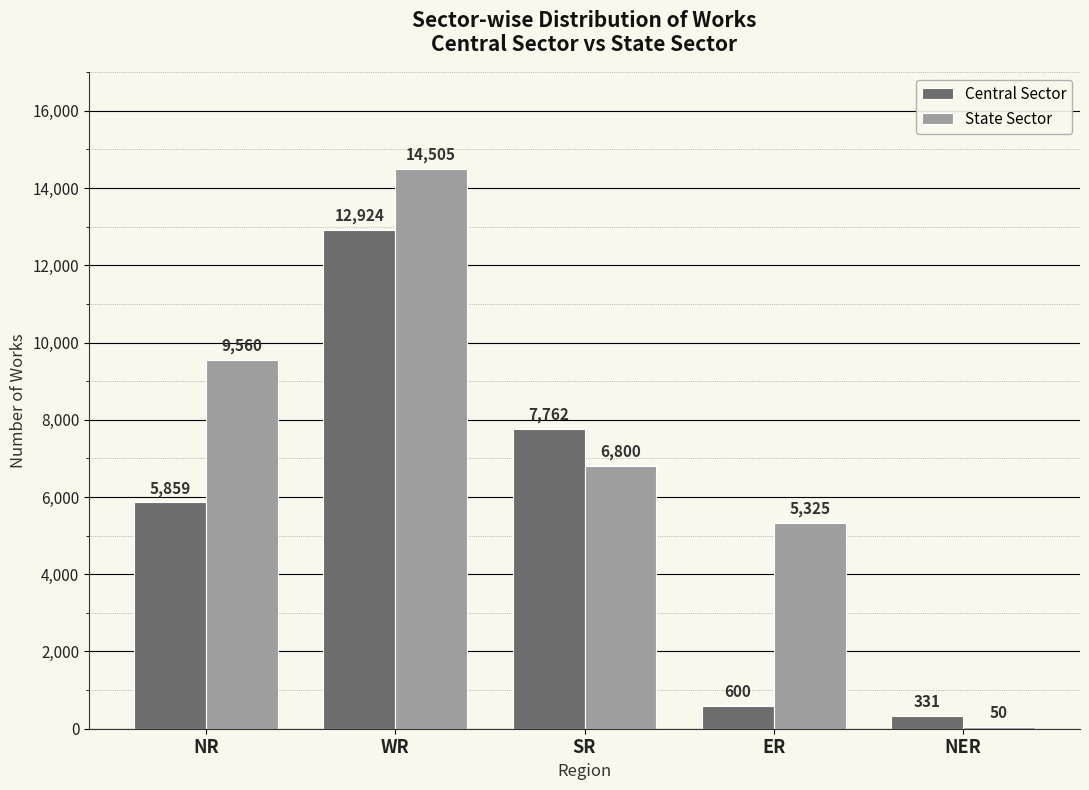

Between SR and ER, which series saw the biggest shift?

Central Sector